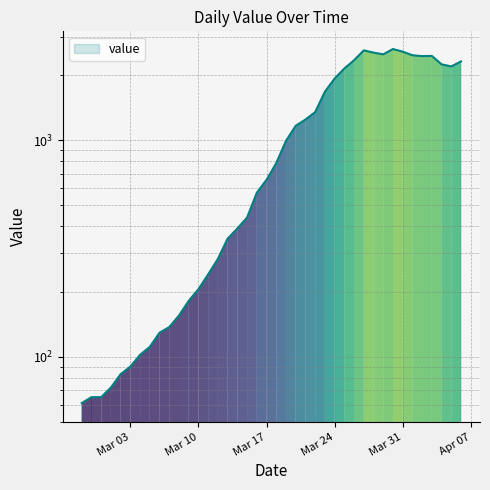

How many points are lower than both their immediate neighbors (excluding endpoints)?

3